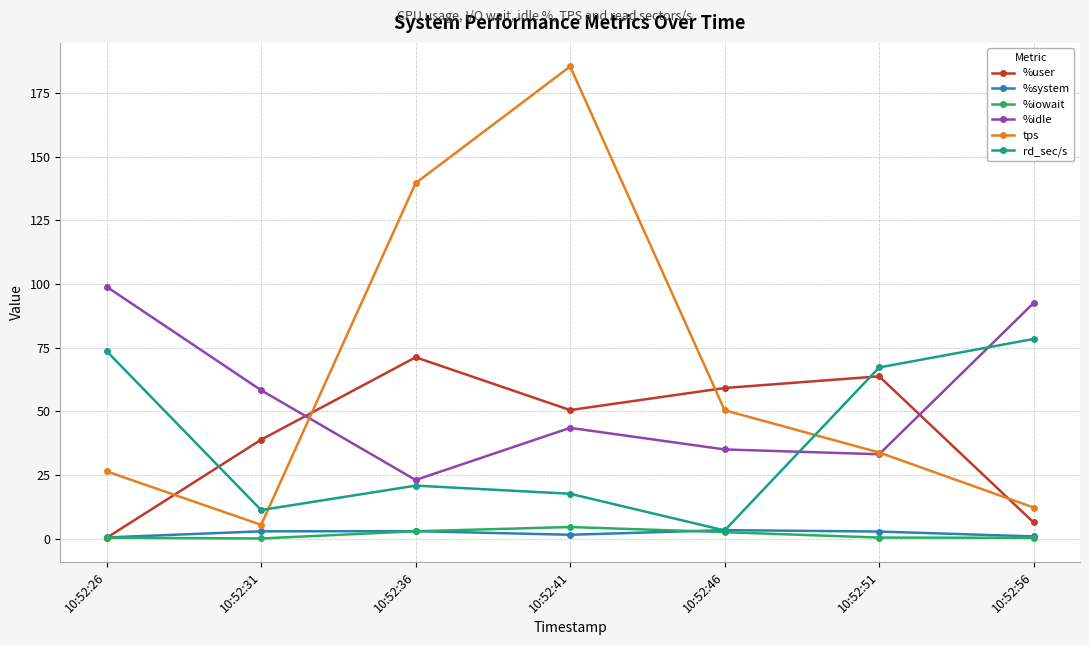

True or false: tps and %user intersect in this chart.

True